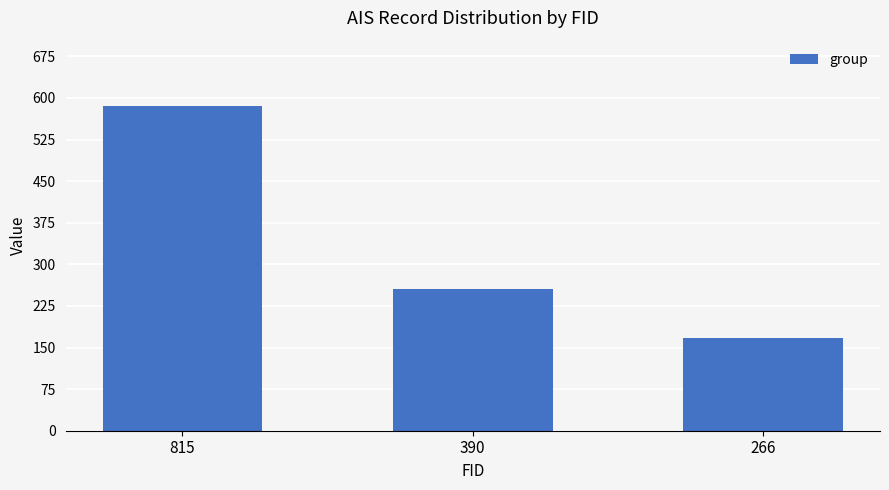

List the labels in order of value, smallest first.

266, 390, 815